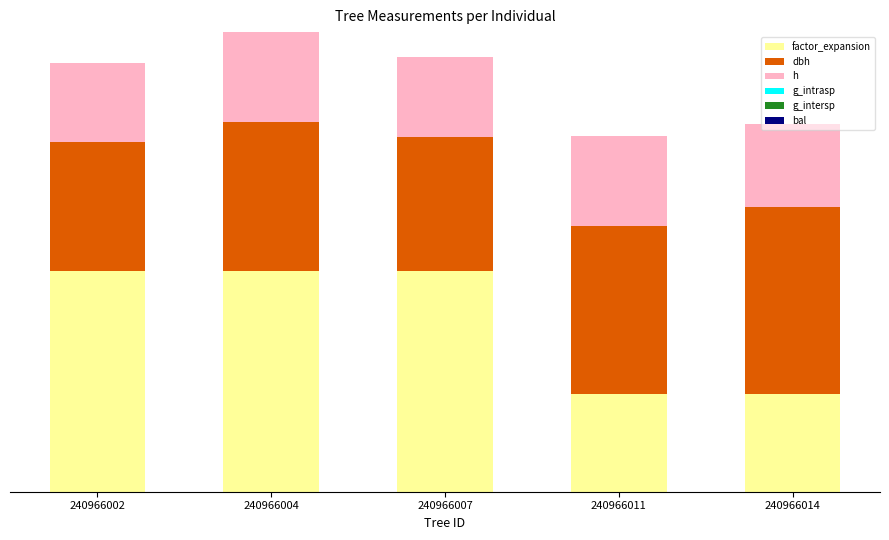

Does the chart contain any negative values?

No